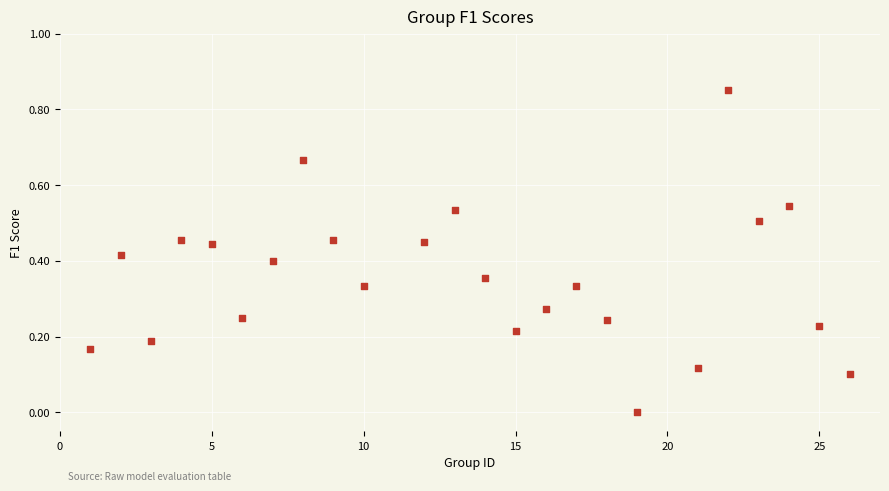

Count the number of points in this scatter plot.

24